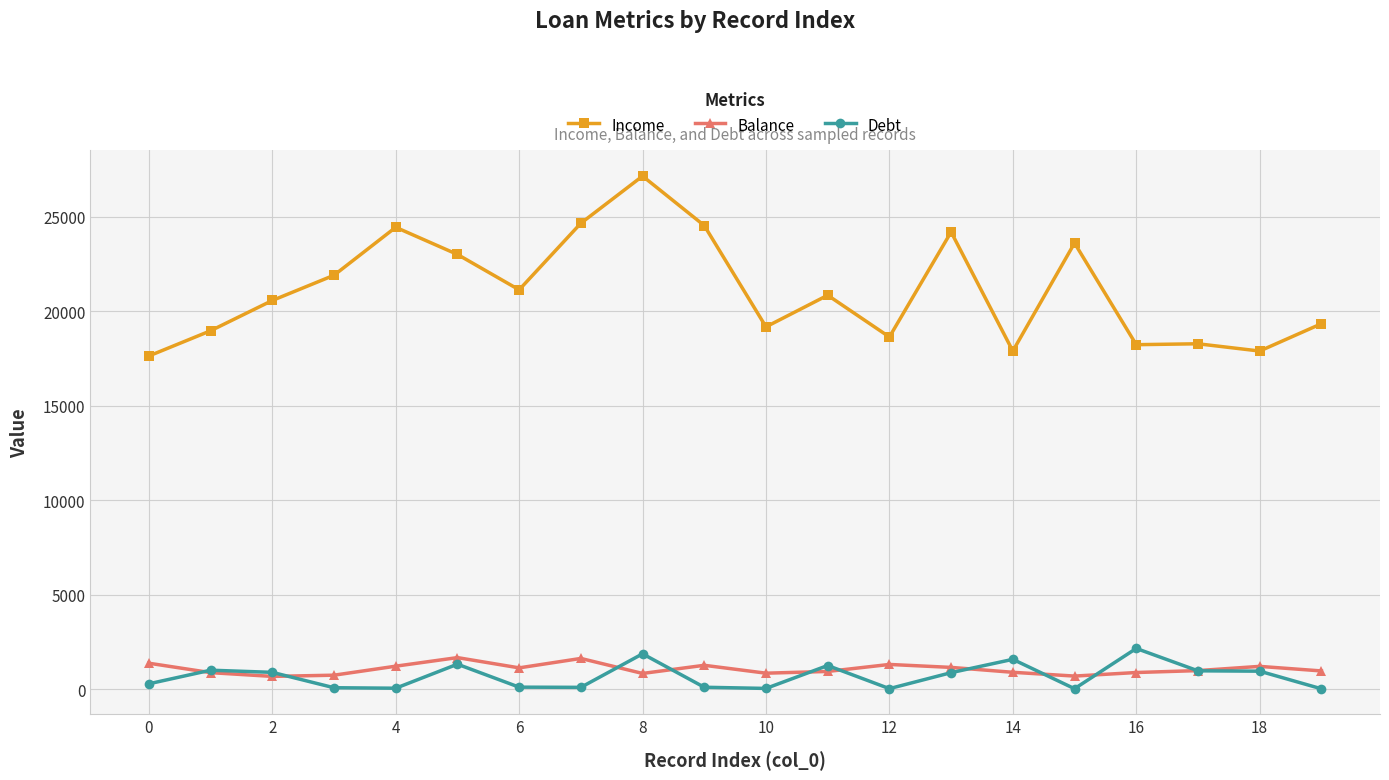

In Balance, how many points are lower than both neighbors (excluding endpoints)?

5